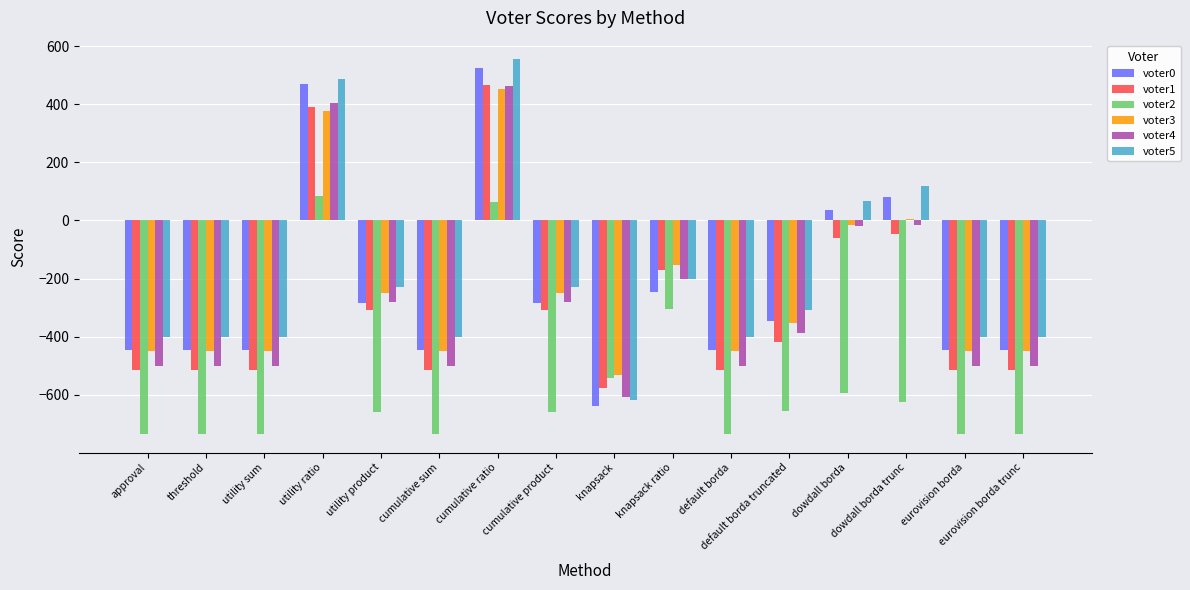

How many positive values does the voter5 series have?

4